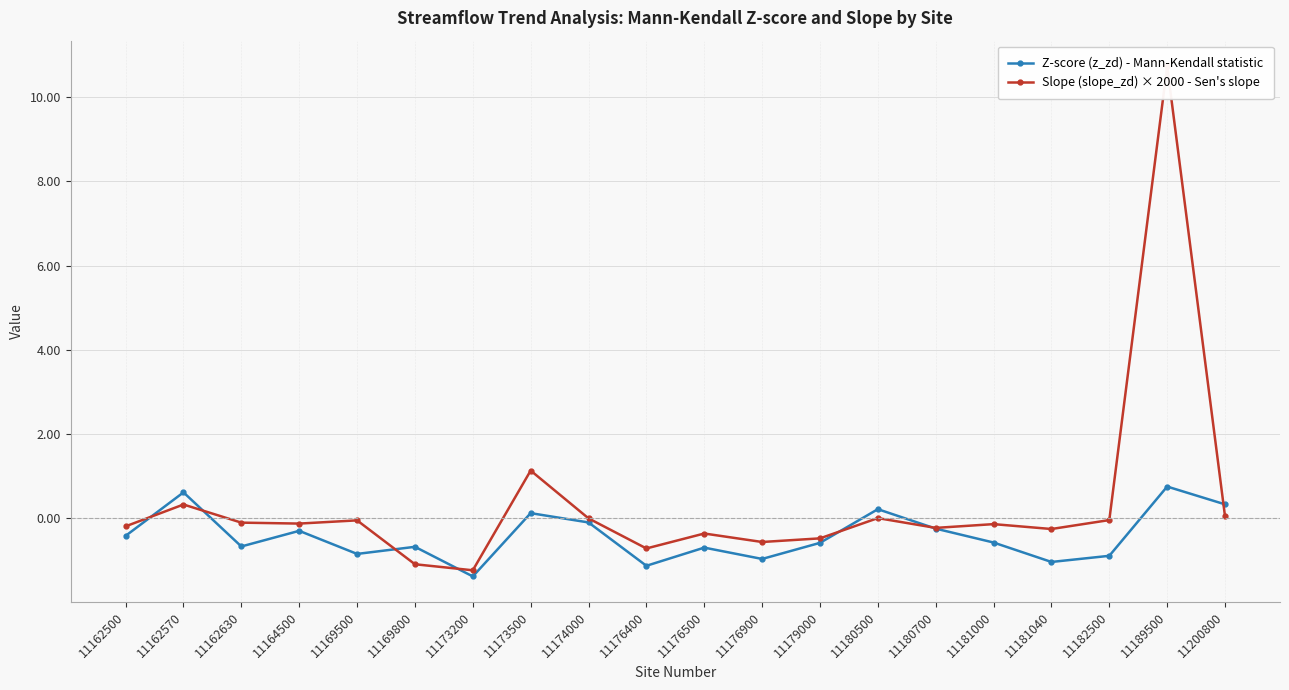

What is the minimum value shown in the chart?

-1.4